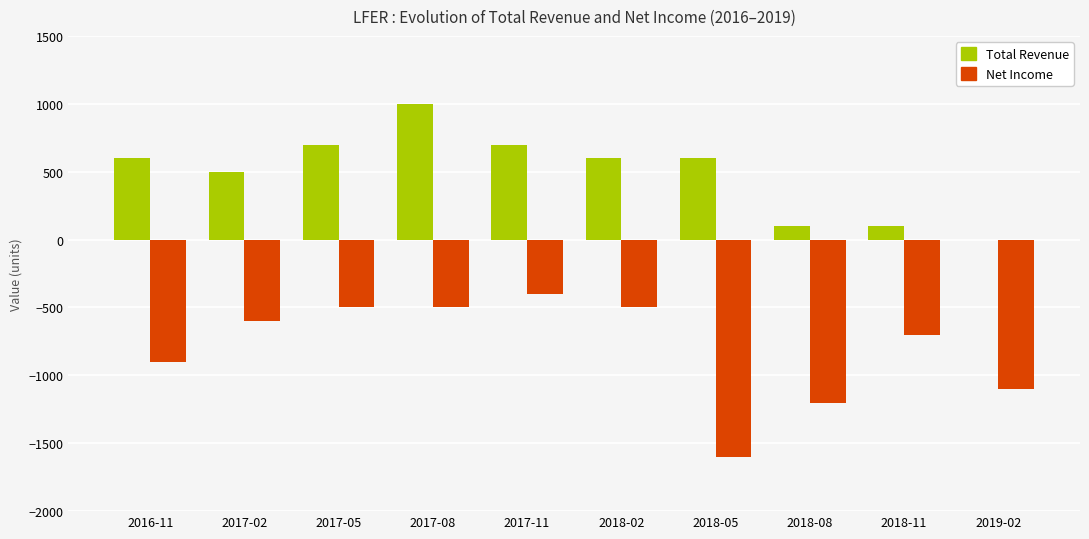

The Net Income series shows -175 at 2017-02. True or false?

False